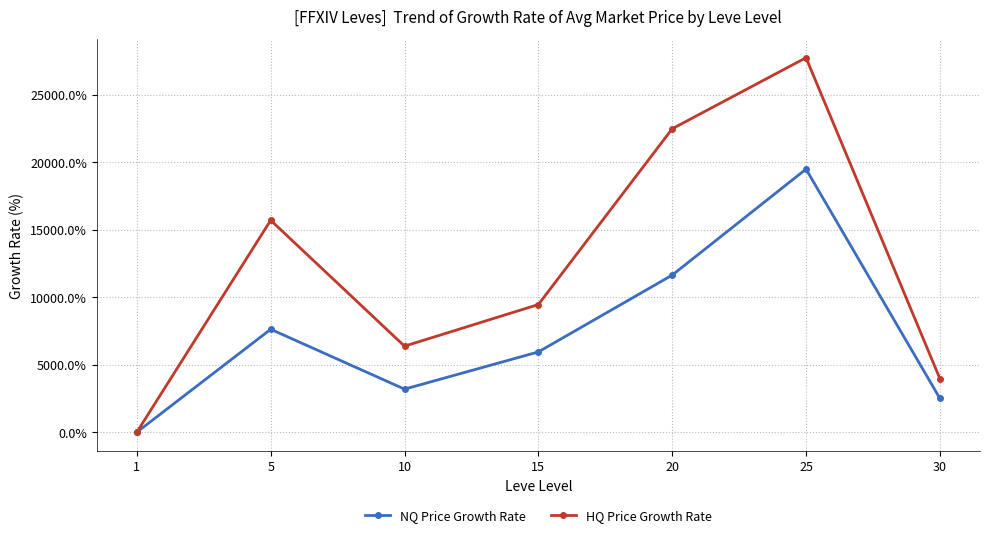

List the series in order of their overall mean, highest first.

HQ Price Growth Rate, NQ Price Growth Rate